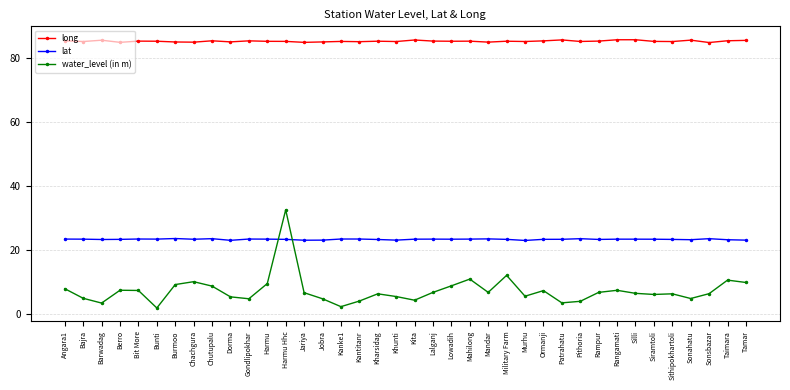

Is the value of lat at Khunti greater than the value of long at Sonsbazar?

No